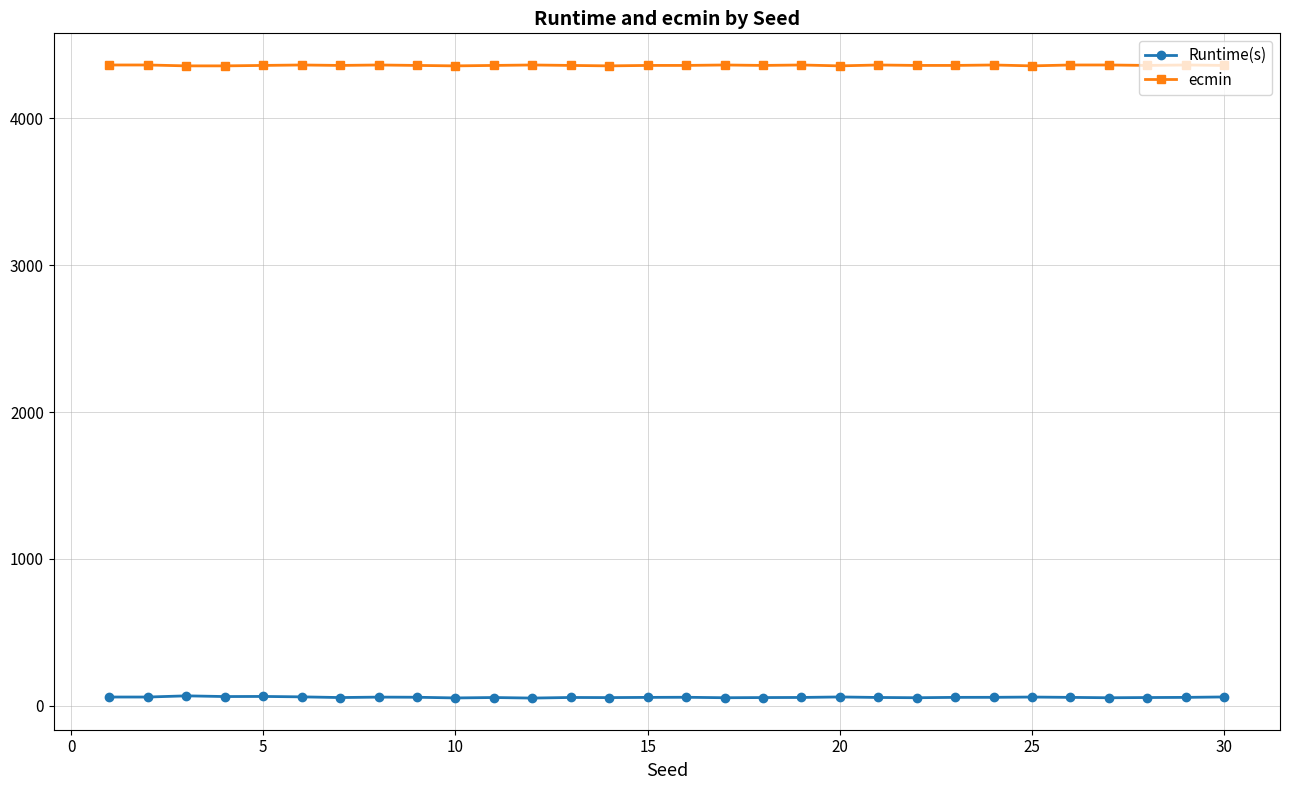

What is the average value of the ecmin series?

4359.6